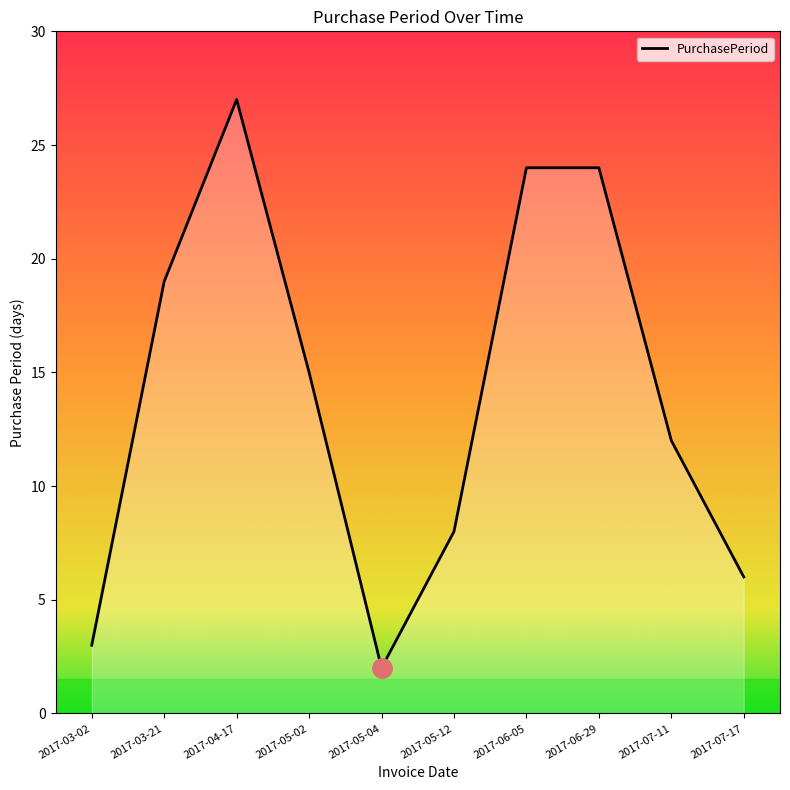

True or false: the data shows 6 at 2017-07-17.

True